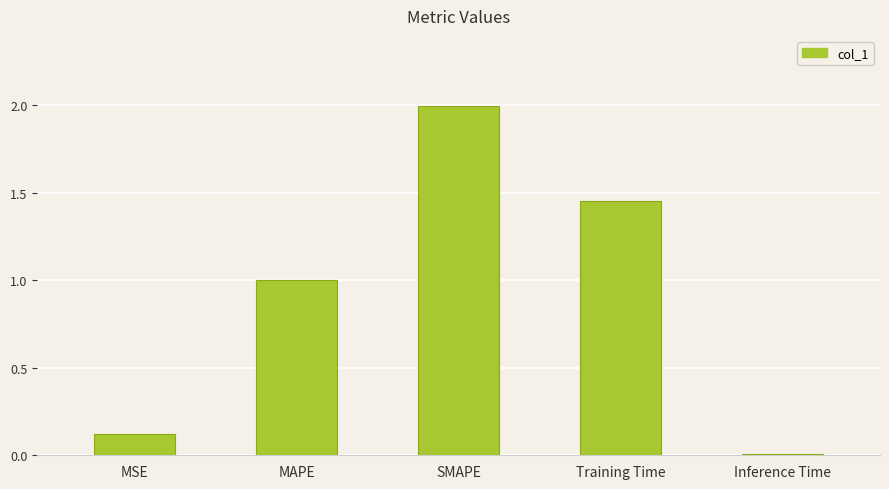

Which has a higher value, MSE or MAPE?

MAPE